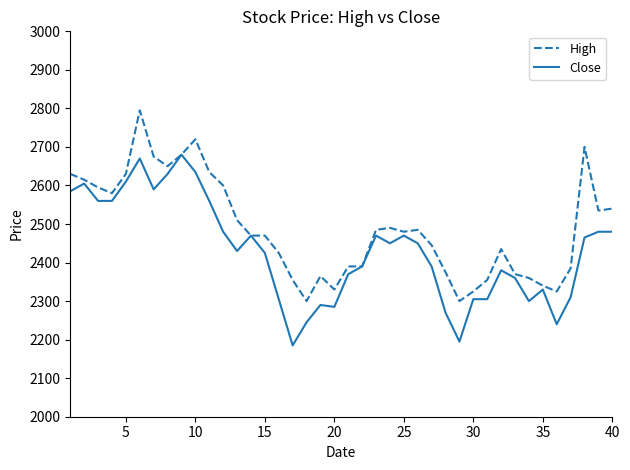

List the series in order of their peak value, highest first.

High, Close